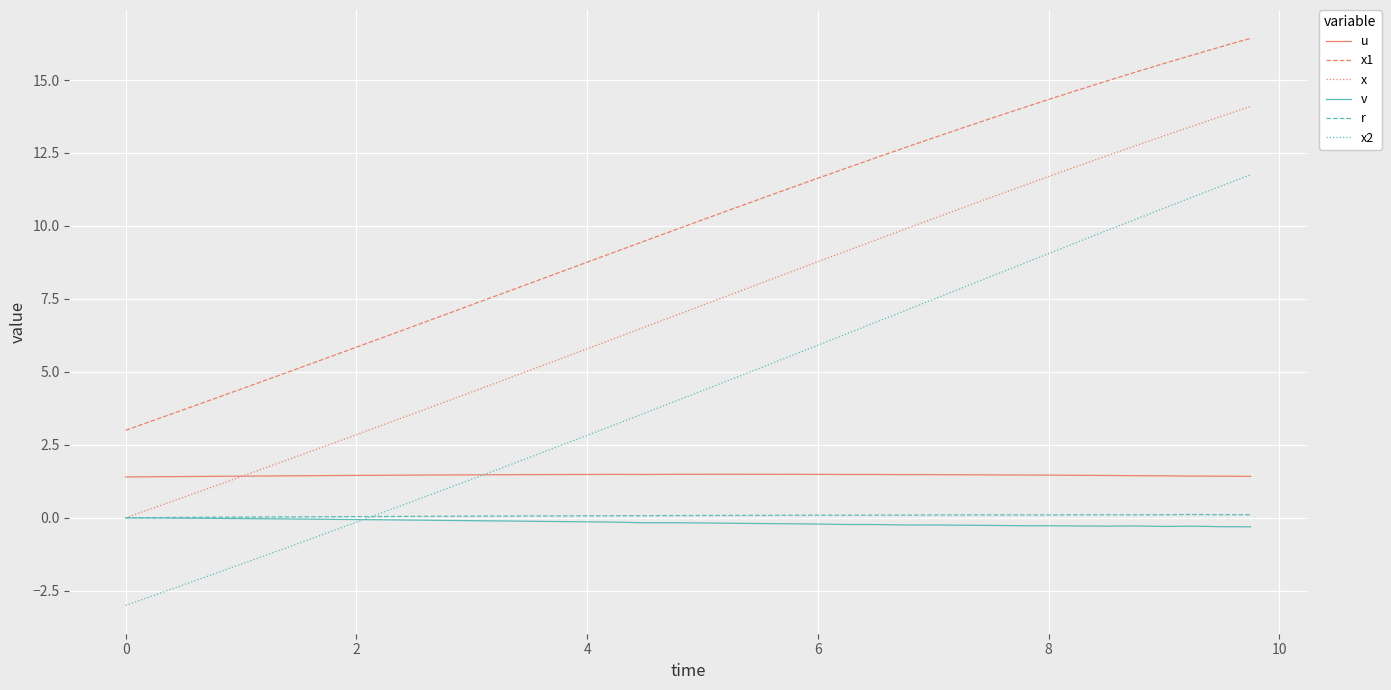

What is the maximum value for x1?

16.4